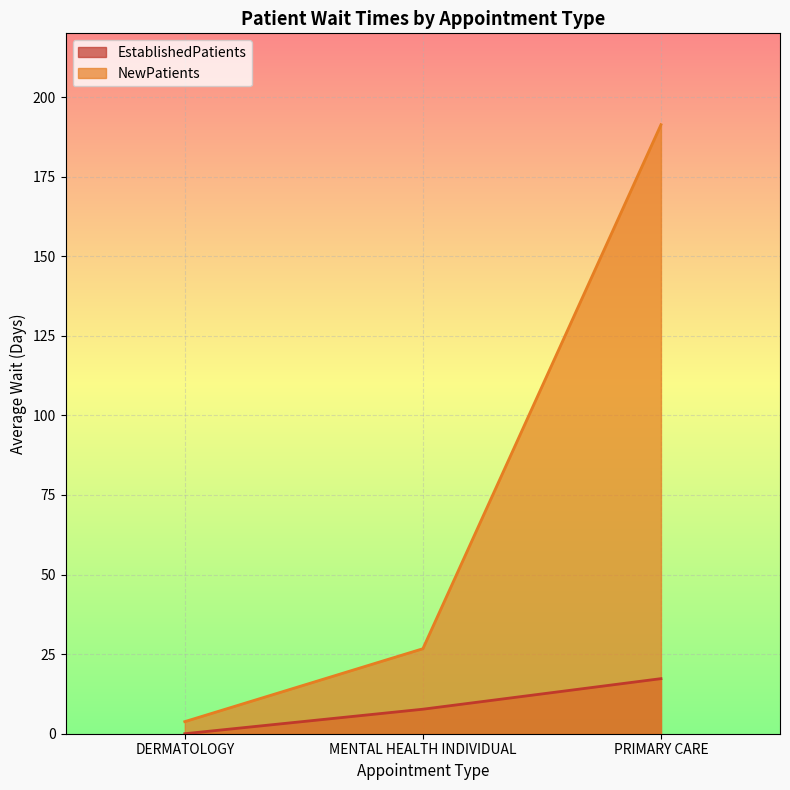

Rank the categories by NewPatients value from lowest to highest.

DERMATOLOGY, MENTAL HEALTH INDIVIDUAL, PRIMARY CARE